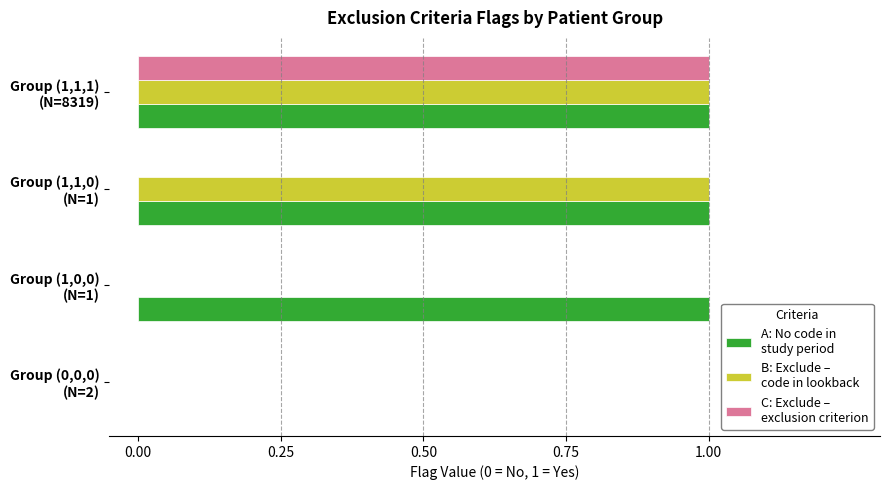

How many distinct data groups are displayed?

3